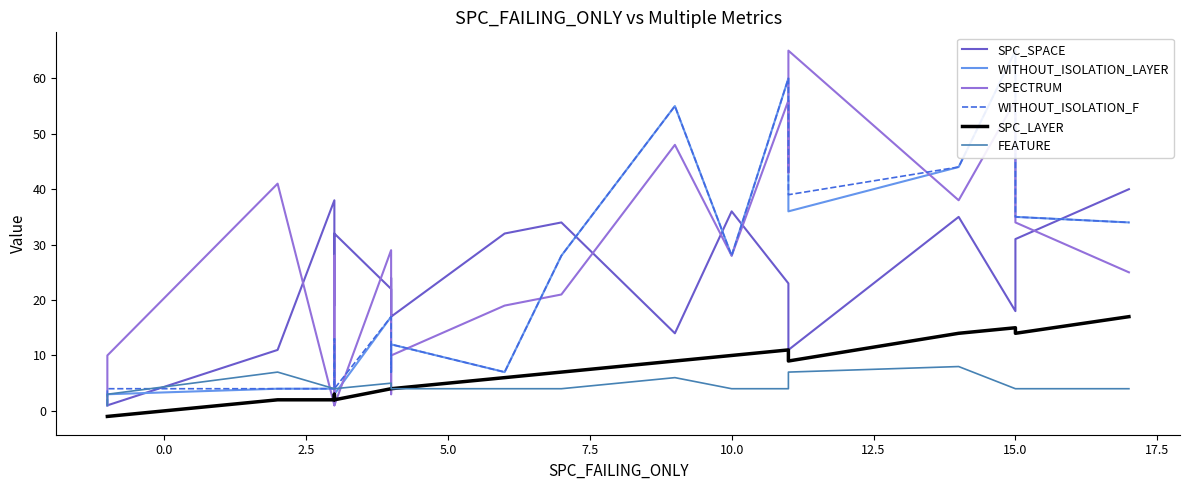

How many interior local valleys does the SPECTRUM series have?

5